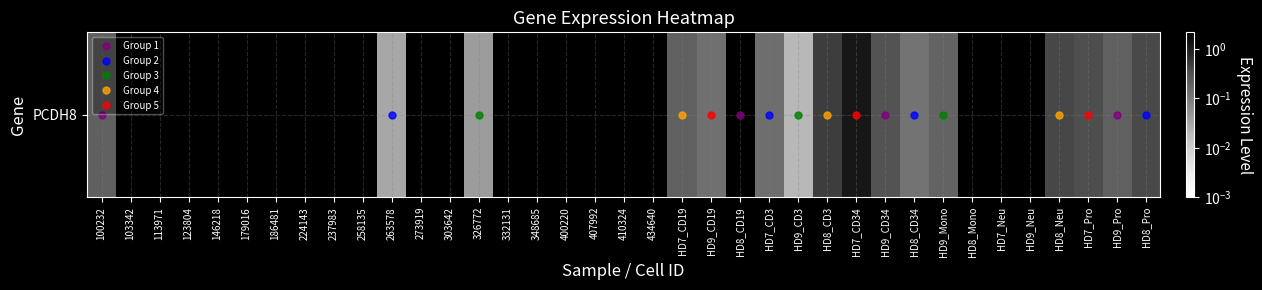

What is the difference between the values at HD9_Mono and 410324?

0.2